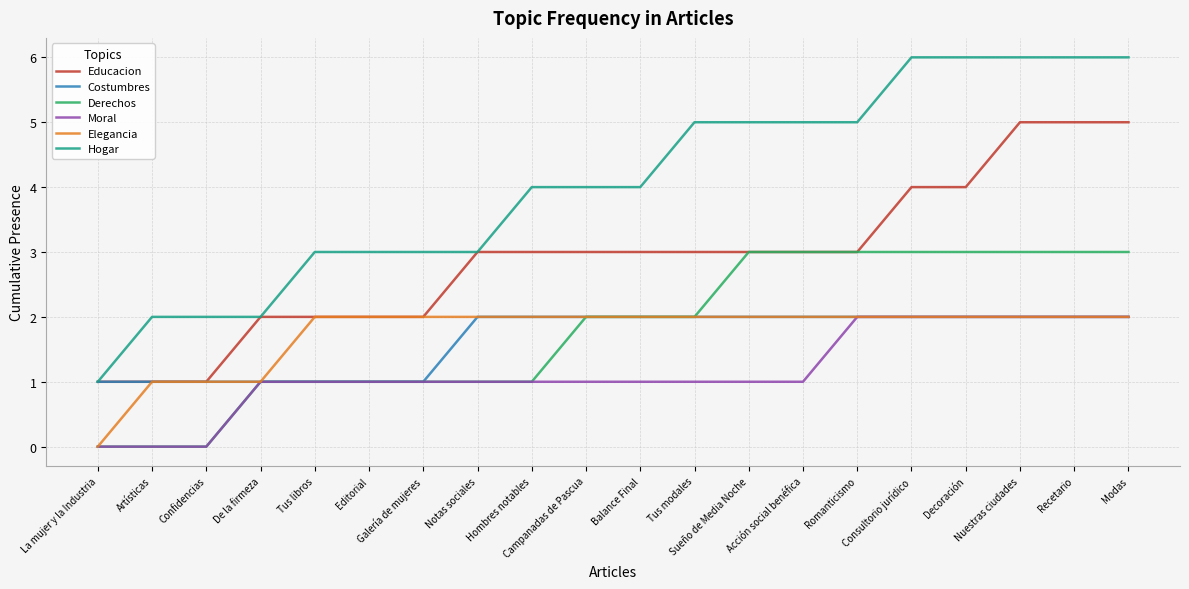

Which series has the largest total across all categories?

Hogar